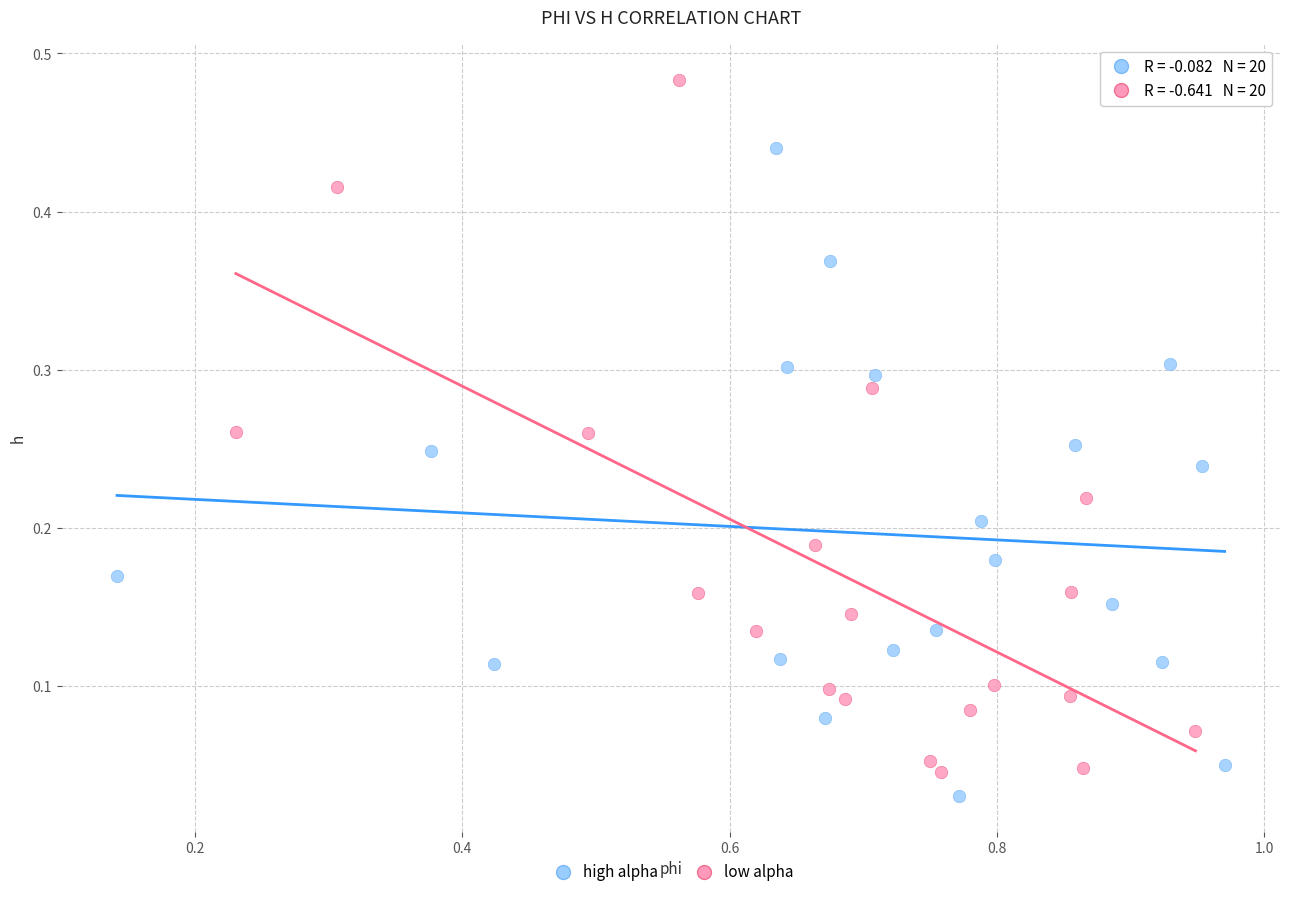

What are all the series names shown in the legend?

high alpha, low alpha